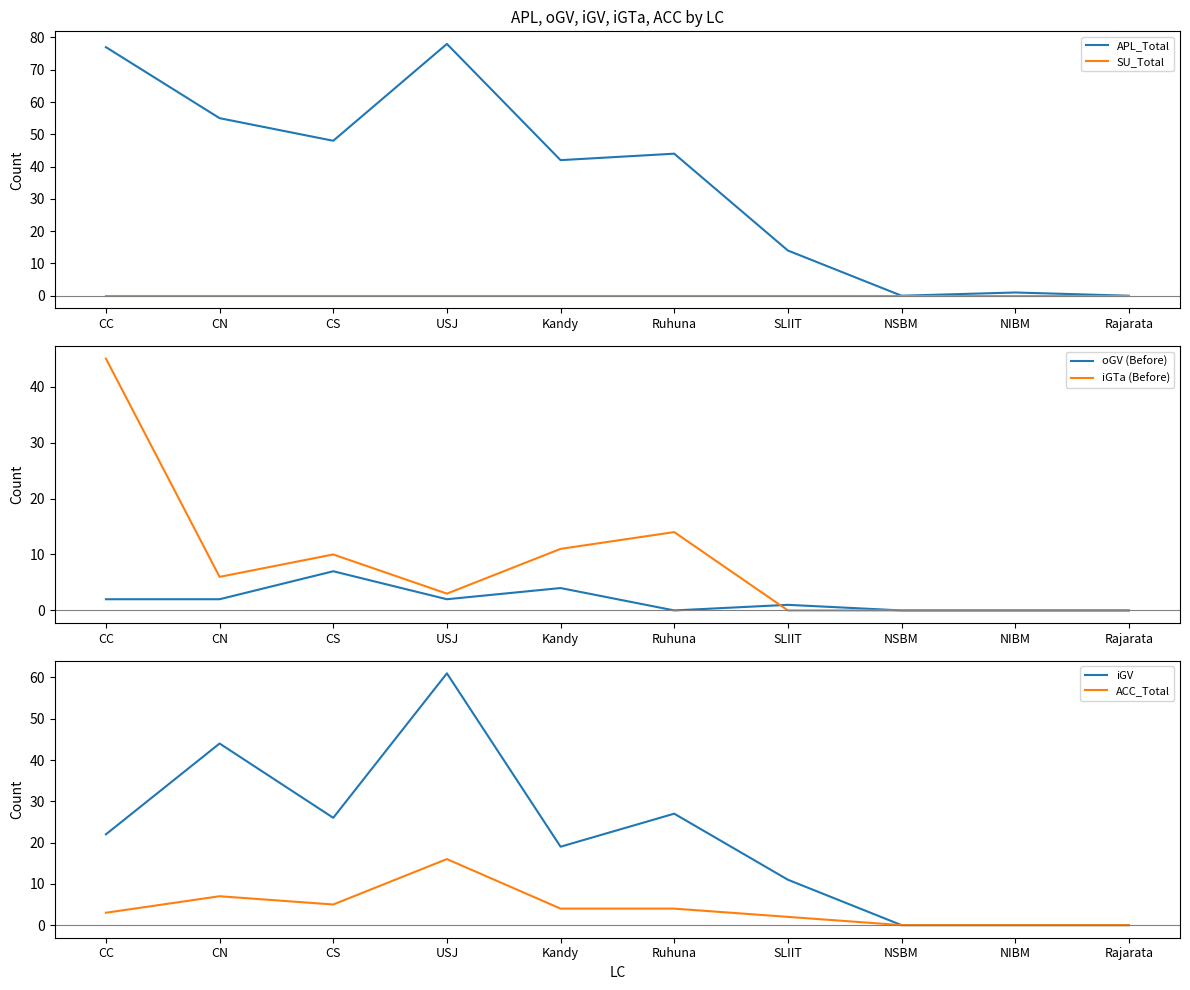

Which series has the largest total across all categories?

APL_Total